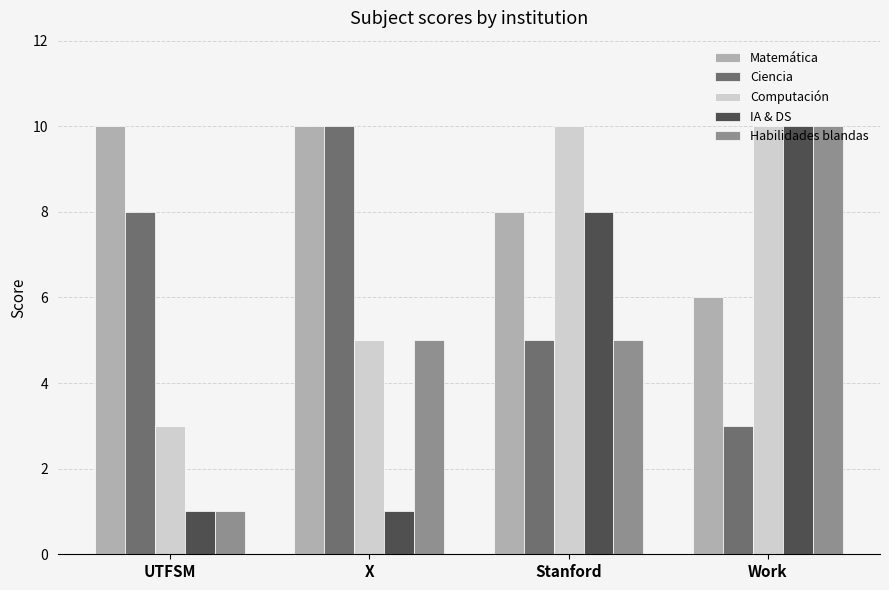

Rank the categories by Ciencia value from highest to lowest.

X, UTFSM, Stanford, Work